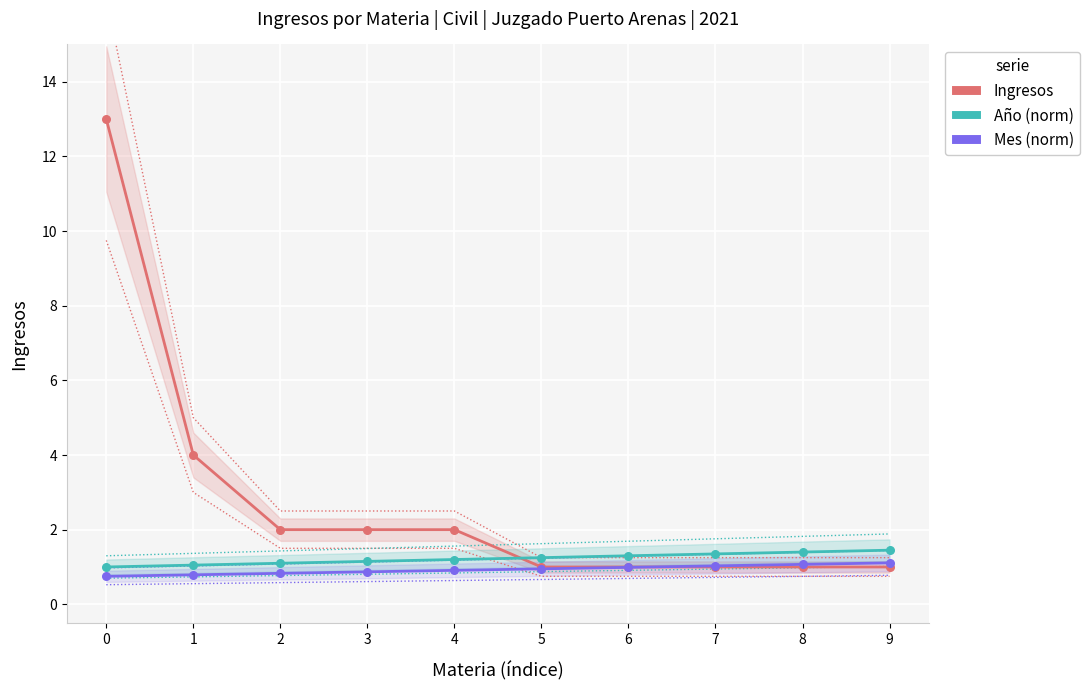

What is the total value across all series at 7?

3.4